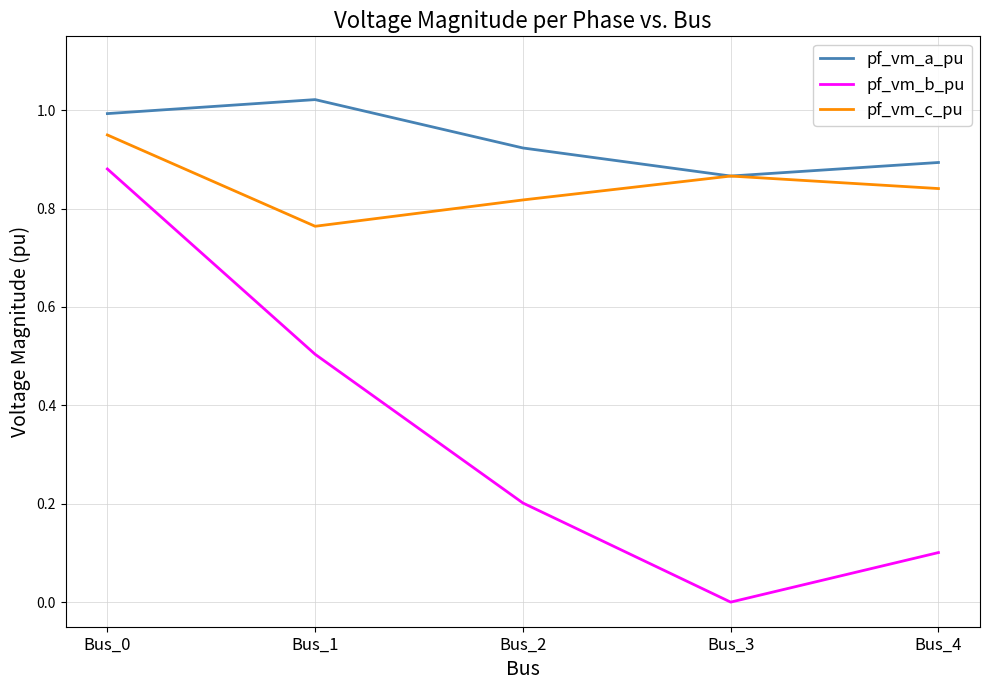

What is the difference between the maximum and second lowest values in the pf_vm_a_pu series?

0.1